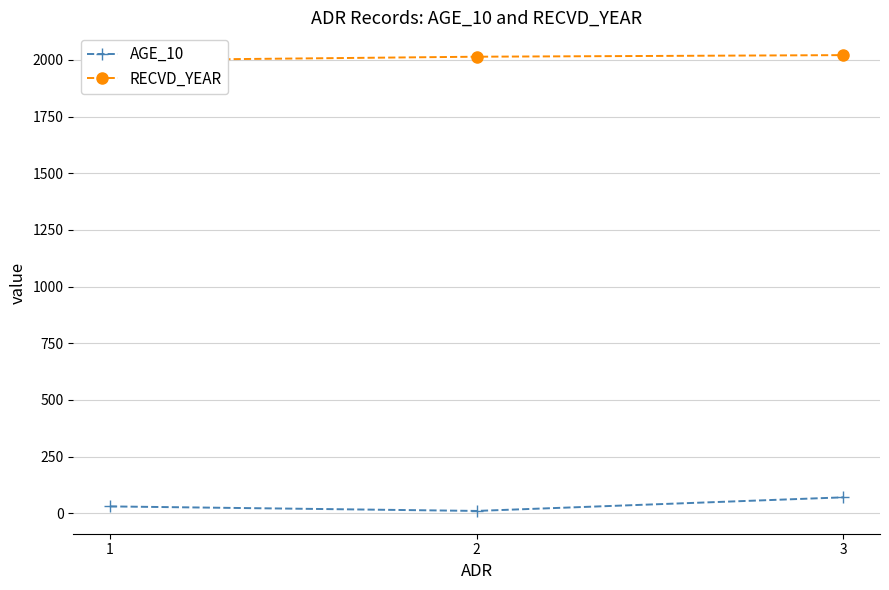

Rank the series by their average value, from highest to lowest.

RECVD_YEAR, AGE_10